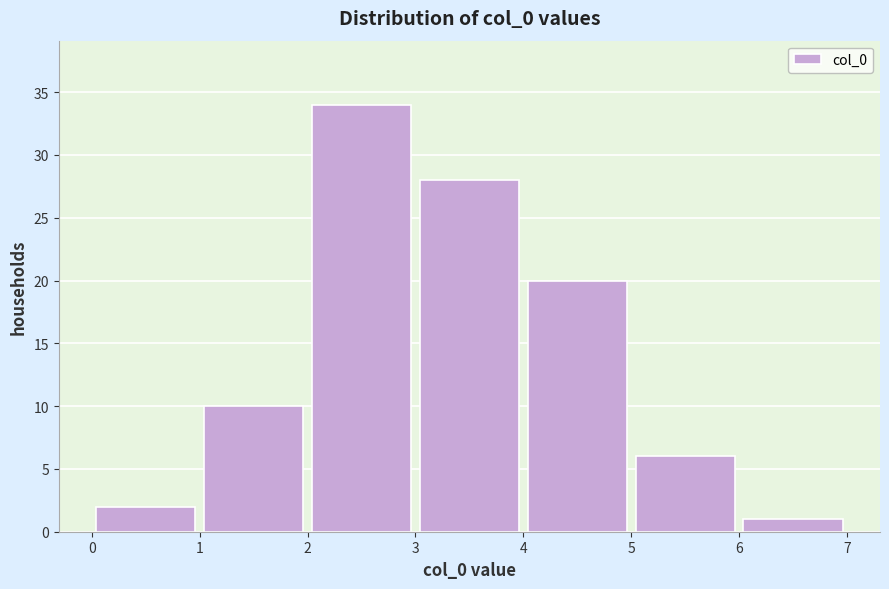

Which range on the x-axis has the tallest bar?

2 to 3